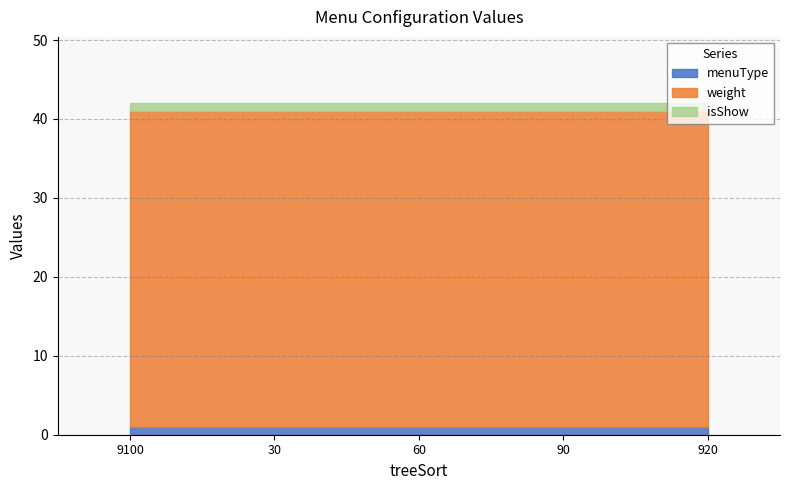

What are all the series names shown in the legend?

menuType, weight, isShow